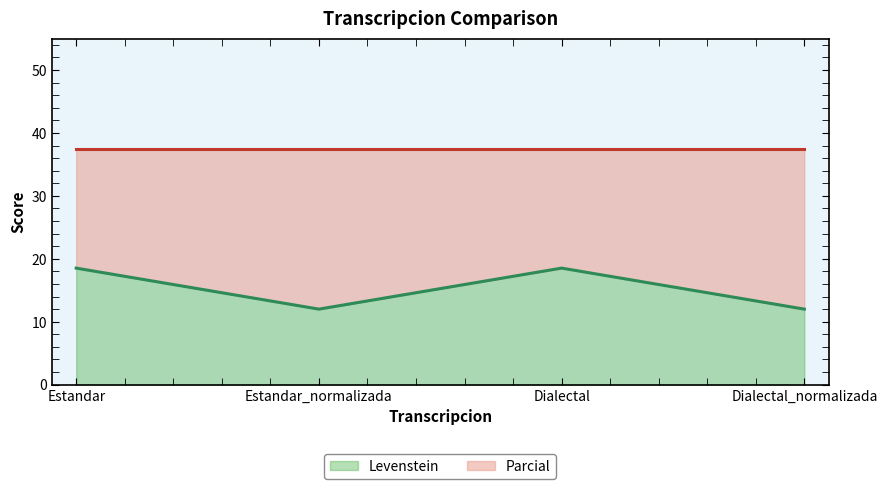

At which category does the data reach its first local peak?

Dialectal